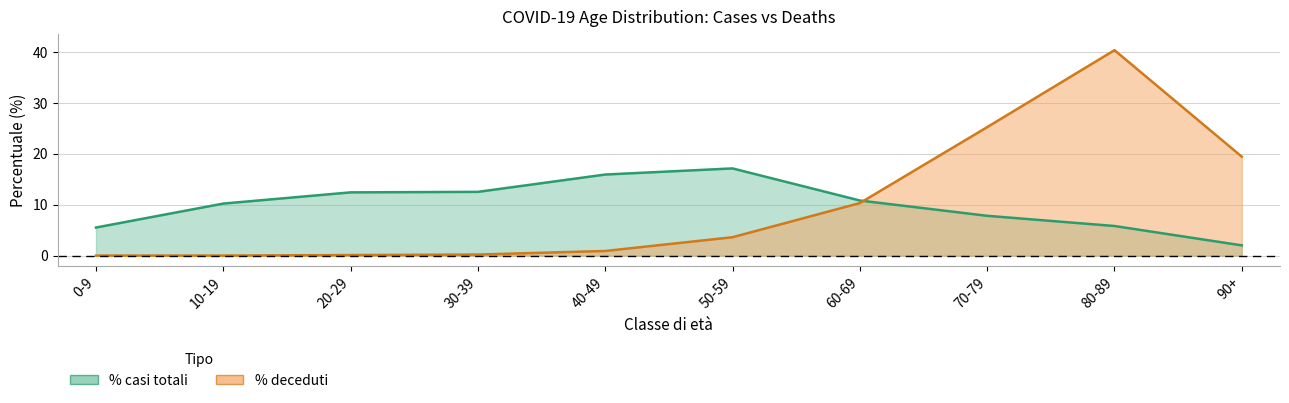

Reading left to right, list all the values displayed in this chart.

% casi totali: 5.5	10.2	12.4	12.5	15.9	17.1	10.8	7.8	5.8	2.0
% deceduti: 0.0	0.0	0.1	0.2	0.9	3.6	10.3	25.2	40.3	19.4